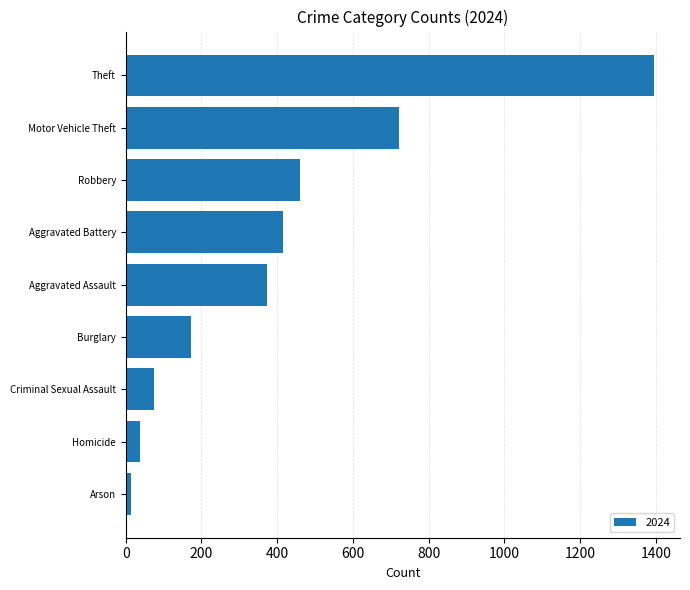

Which has a higher value, Homicide or Aggravated Assault?

Aggravated Assault